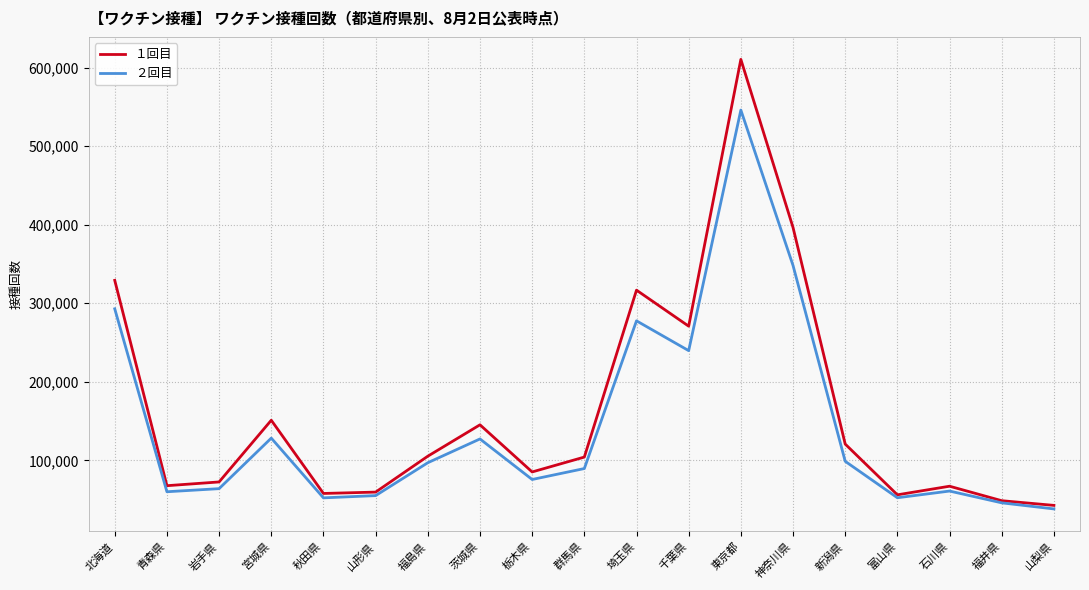

What is the difference between the maximum and minimum values in the １回目 series?

567895